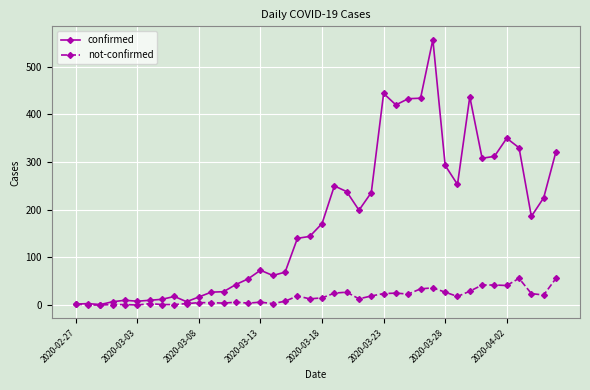

True or false: not-confirmed has more than 2 interior local peaks.

True